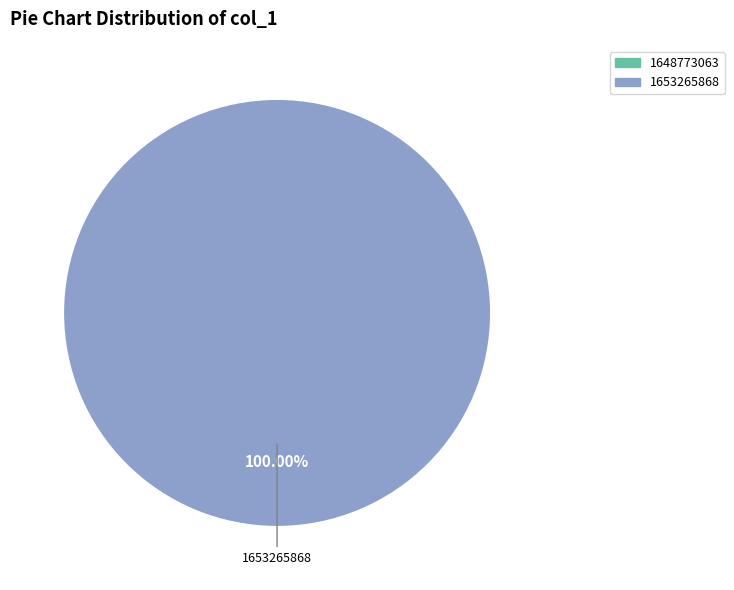

Does any single category account for the majority?

Yes